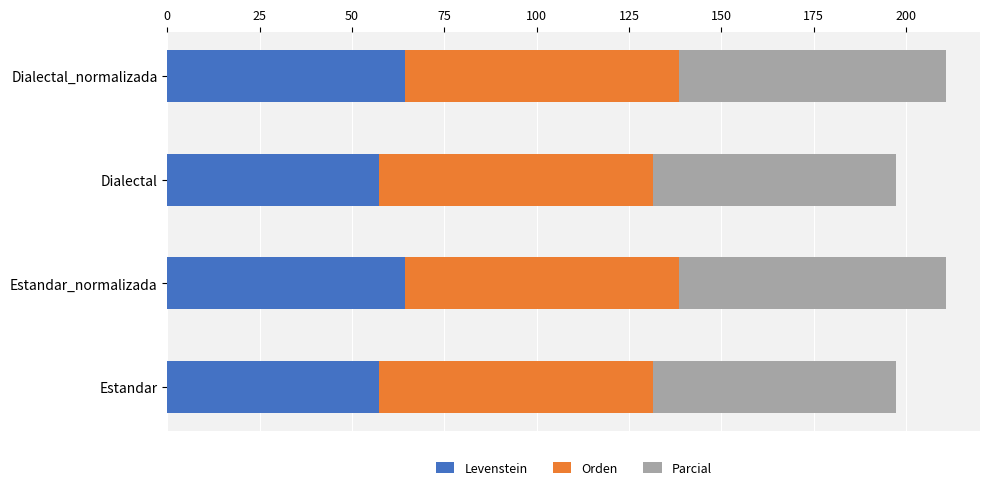

The Levenstein series shows 57.4 at Estandar. True or false?

True